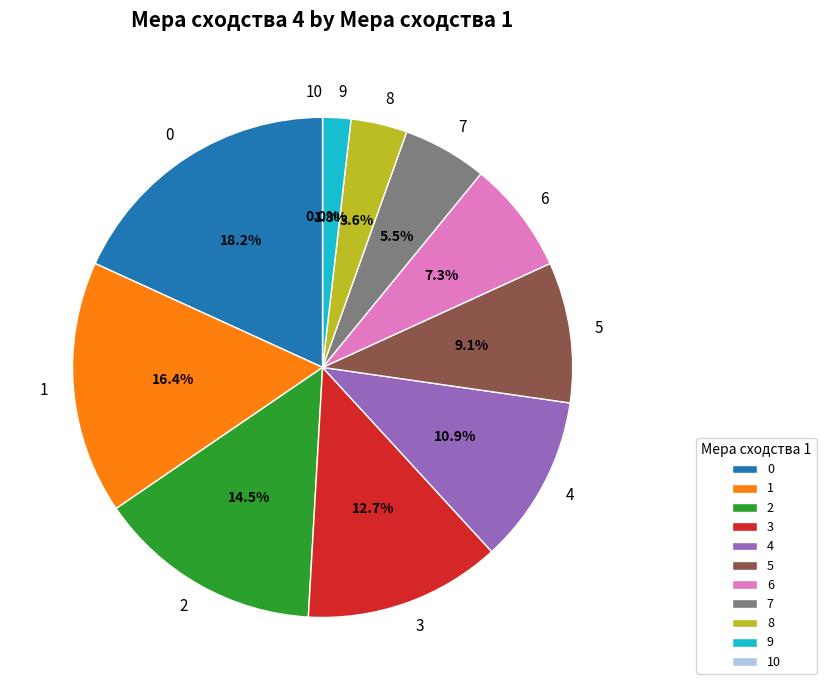

Does 6 account for over 50% of the chart?

No